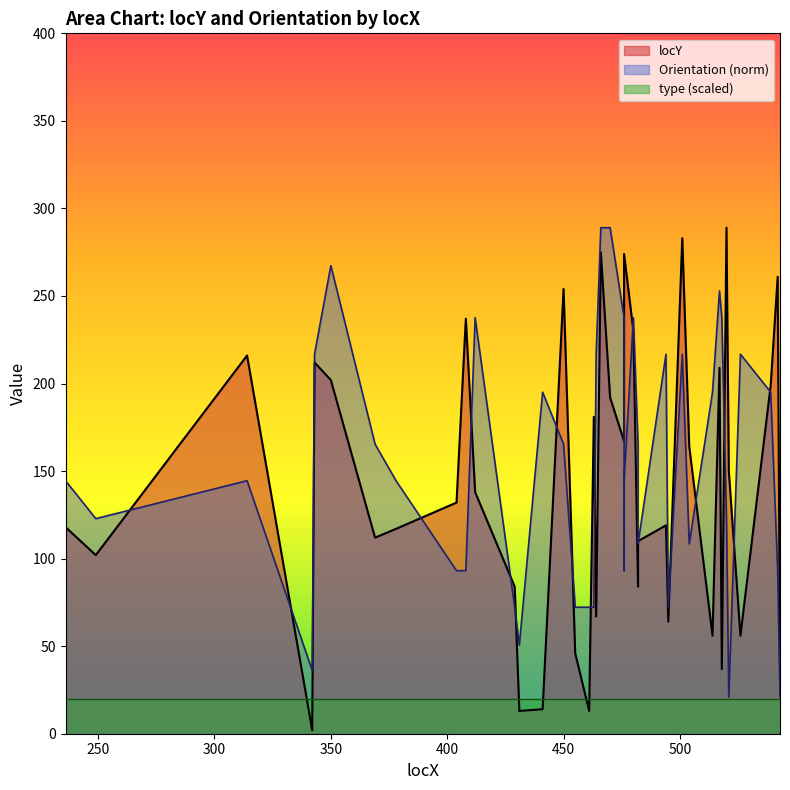

Reading left to right, list all the values displayed in this chart.

locY: 236=118.0	249=102.0	314=216.0	342=2.0	343=212.0	350=202.0	369=112.0	378=117.0	404=132.0	408=237.0	412=138.0	429=84.0	431=13.0	441=14.0	450=254.0	455=46.0	461=13.0	463=181.0	464=67.0	466=275.0	470=192.0	476=167.0	476=219.0	476=274.0	480=230.0	482=84.0	482=110.0	494=119.0	495=64.0	501=283.0	504=164.0	514=56.0	517=209.0	518=37.0	520=289.0	521=150.0	526=56.0	539=199.0	542=261.0	543=41.0
Orientation: 236=144.5	249=122.8	314=144.5	342=36.1	343=216.8	350=267.3	369=165.4	378=144.5	404=93.1	408=93.1	412=237.6	429=72.2	431=50.6	441=195.1	450=165.4	455=72.2	461=72.2	463=72.2	464=216.8	466=289.0	470=289.0	476=237.6	476=93.1	476=144.5	480=237.6	482=165.4	482=108.4	494=216.8	495=72.2	501=216.8	504=108.4	514=195.1	517=252.9	518=237.6	520=122.8	521=20.9	526=216.8	539=195.1	542=93.1	543=20.9